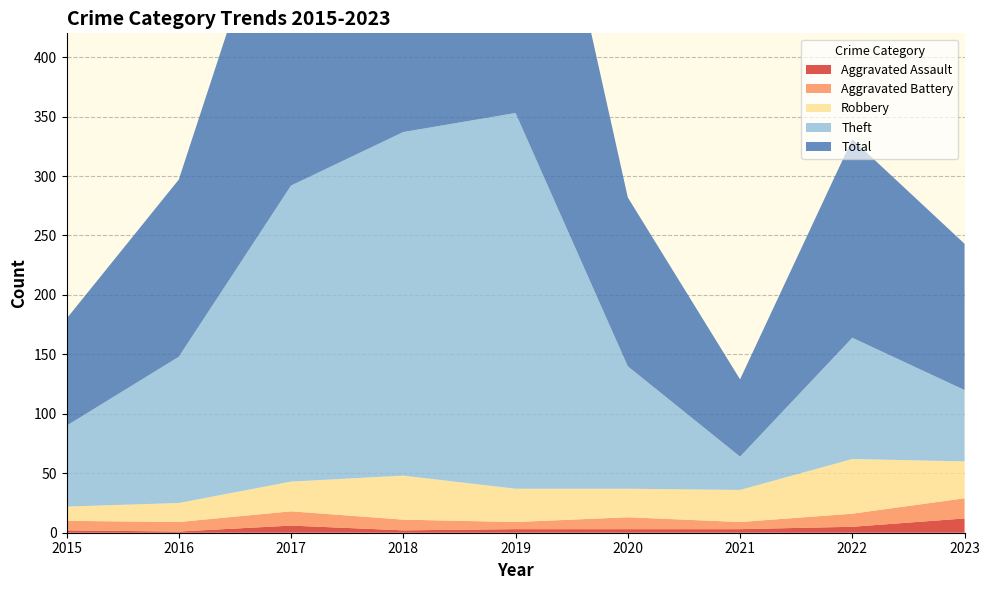

Reading left to right, list all the values displayed in this chart.

Aggravated Assault: 2	1	6	2	3	3	3	5	12
Aggravated Battery: 8	8	12	9	6	10	6	11	17
Robbery: 12	16	25	37	28	24	27	46	31
Theft: 68	123	249	289	316	103	28	102	60
Total: 90	149	293	337	353	142	65	167	123